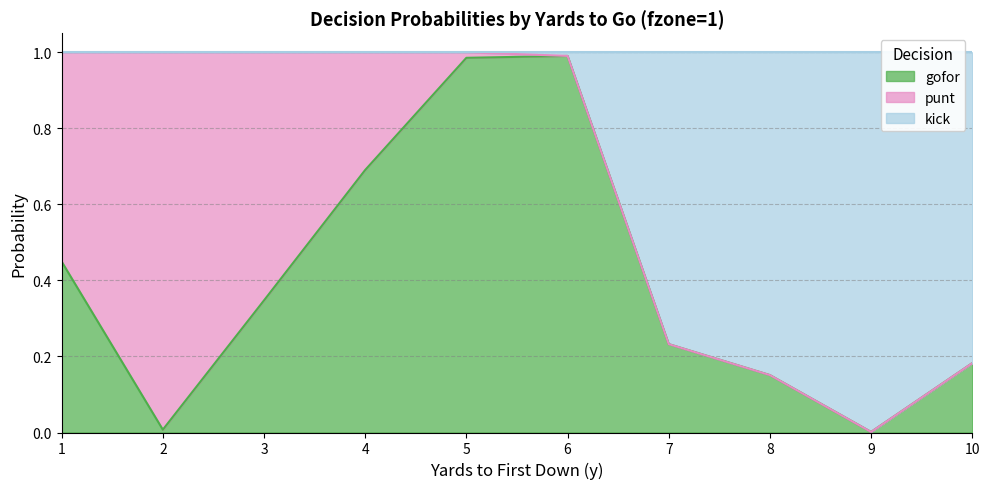

What are all the series names shown in the legend?

gofor, punt, kick